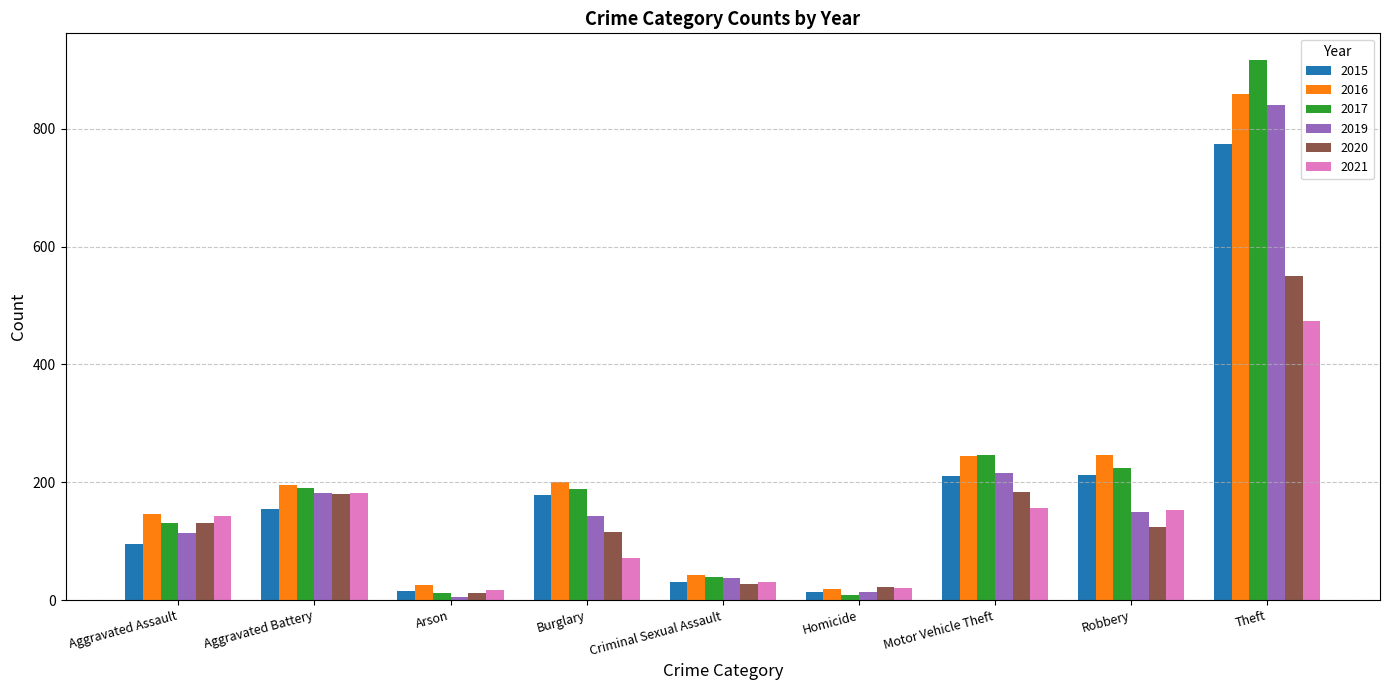

Between Criminal Sexual Assault and Robbery, which series saw the biggest shift?

2016